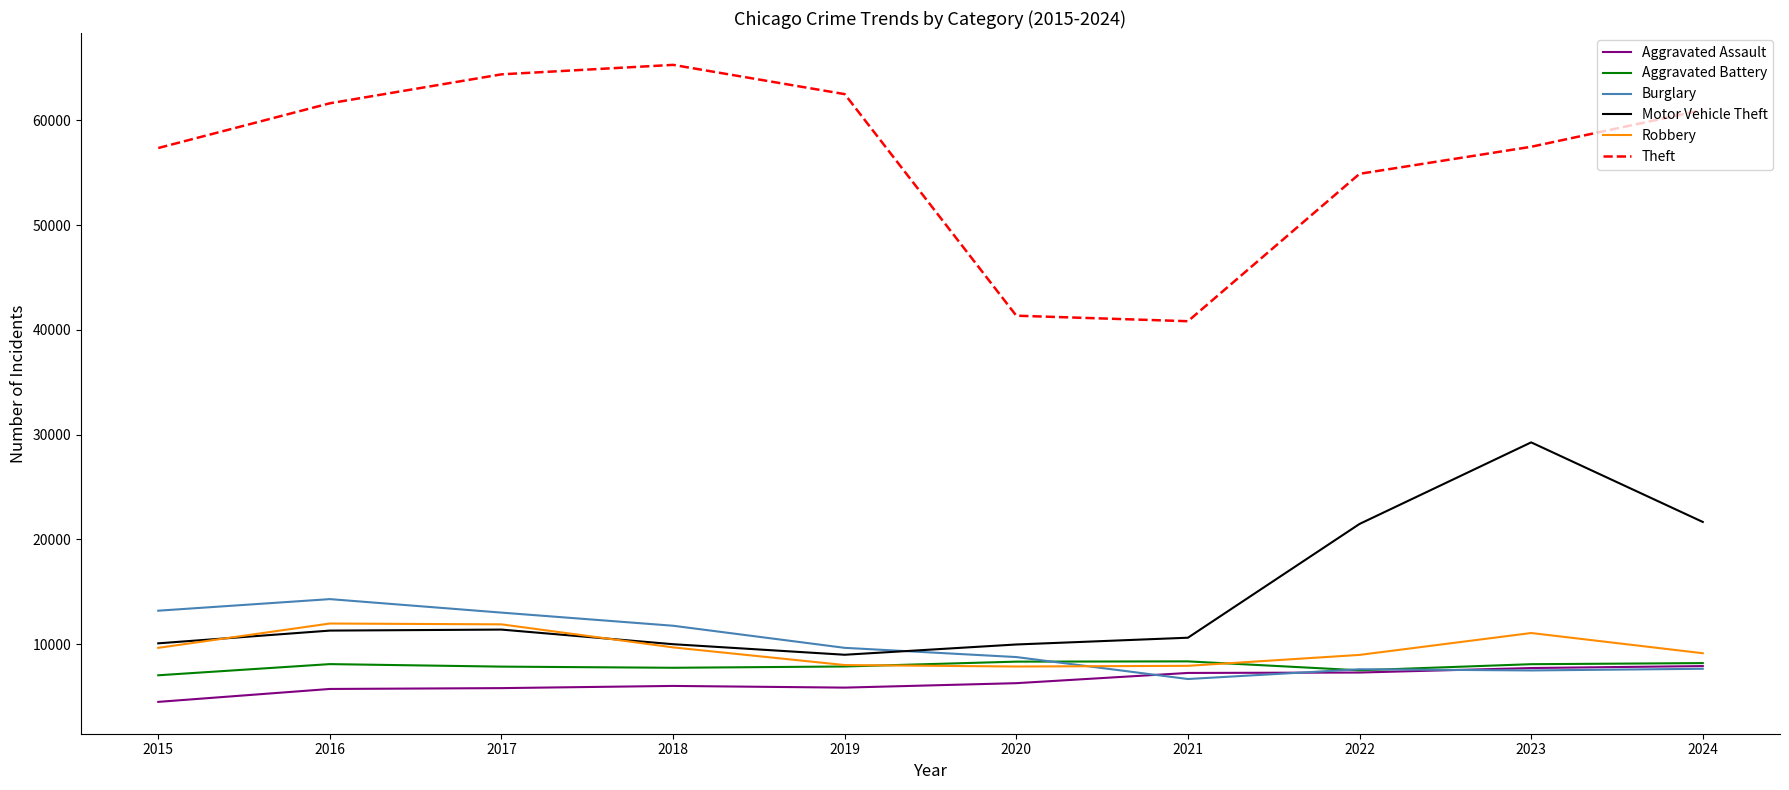

True or false: Aggravated Battery and Motor Vehicle Theft cross at least once.

False